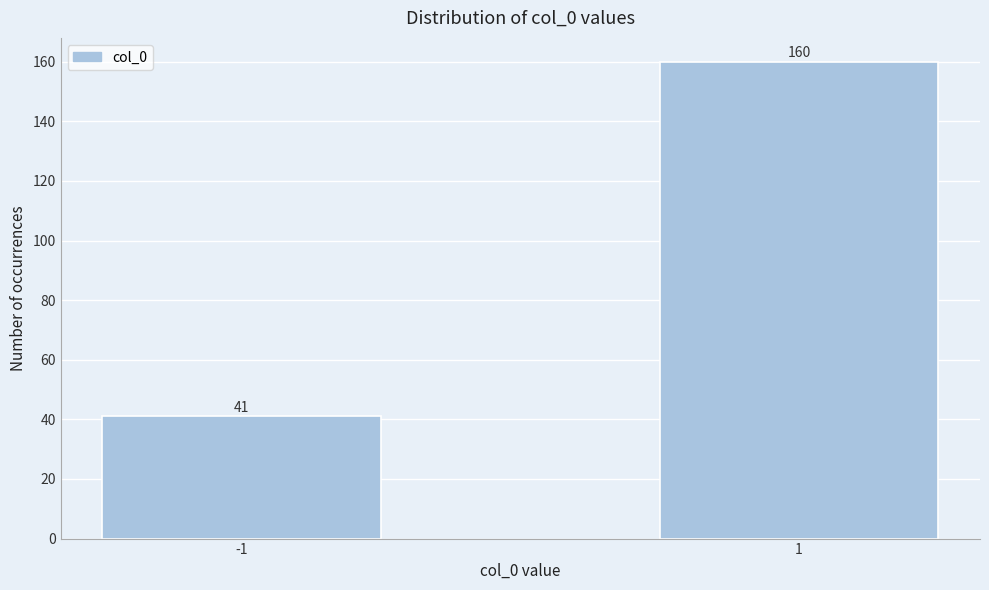

Reading right to left, transcribe all the data shown in this chart.

1=160	-1=41